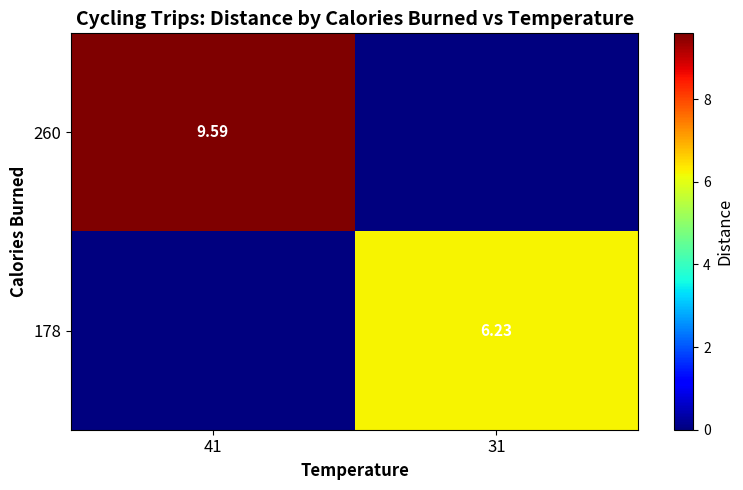

What is the sum of all 260 values?

9.6